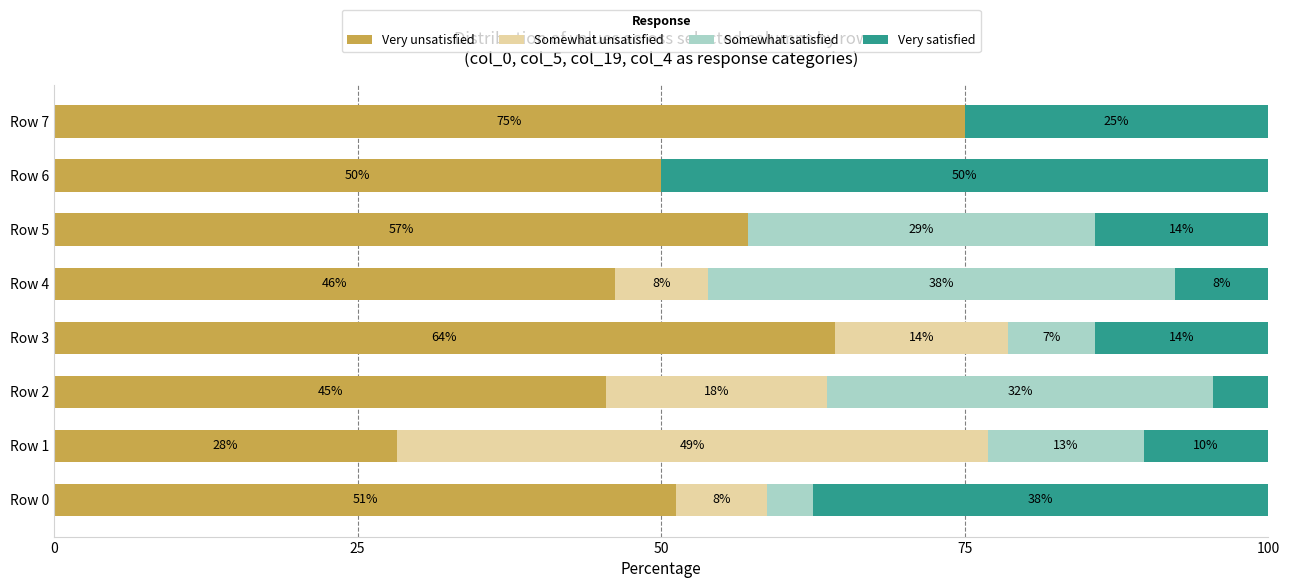

What are all the series names shown in the legend?

Very unsatisfied, Somewhat unsatisfied, Somewhat satisfied, Very satisfied